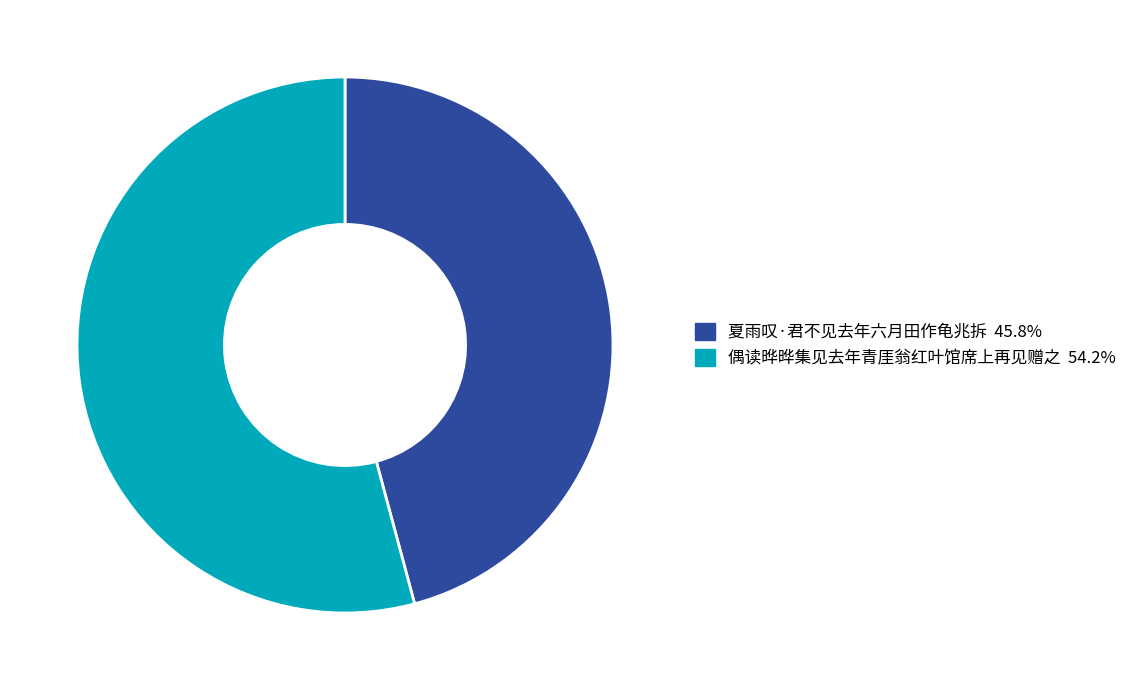

How many slices are in this pie chart?

2